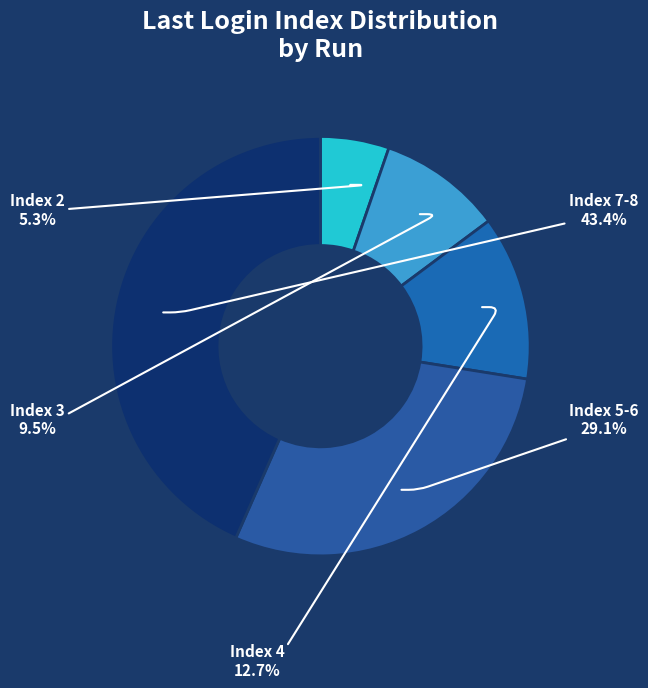

Is there any slice that represents more than half of the pie?

No